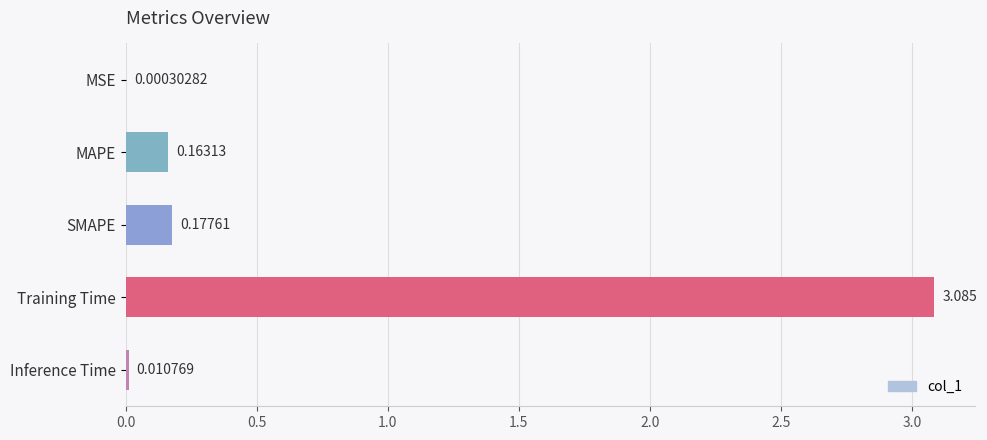

At which label is the value closest to 1?

SMAPE